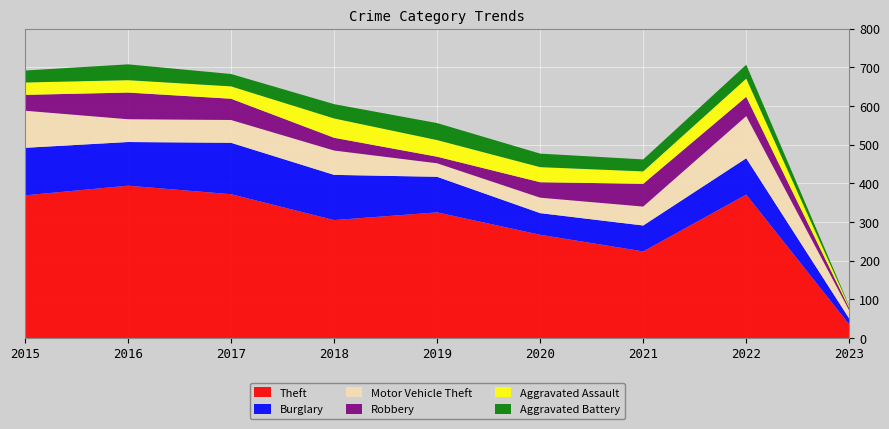

Reading left to right, extract all data points from this chart.

Theft: 2015=369	2016=394	2017=372	2018=305	2019=325	2020=267	2021=224	2022=371	2023=35
Burglary: 2015=123	2016=113	2017=133	2018=117	2019=92	2020=56	2021=67	2022=94	2023=15
Motor Vehicle Theft: 2015=96	2016=59	2017=59	2018=63	2019=35	2020=40	2021=49	2022=109	2023=21
Robbery: 2015=41	2016=69	2017=55	2018=33	2019=17	2020=40	2021=59	2022=50	2023=6
Aggravated Assault: 2015=32	2016=32	2017=32	2018=50	2019=43	2020=39	2021=32	2022=47	2023=4
Aggravated Battery: 2015=31	2016=41	2017=32	2018=37	2019=44	2020=35	2021=31	2022=36	2023=2